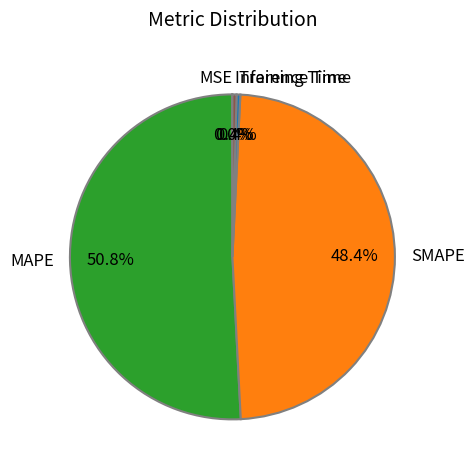

What percentage is NOT represented by SMAPE?

51.6%